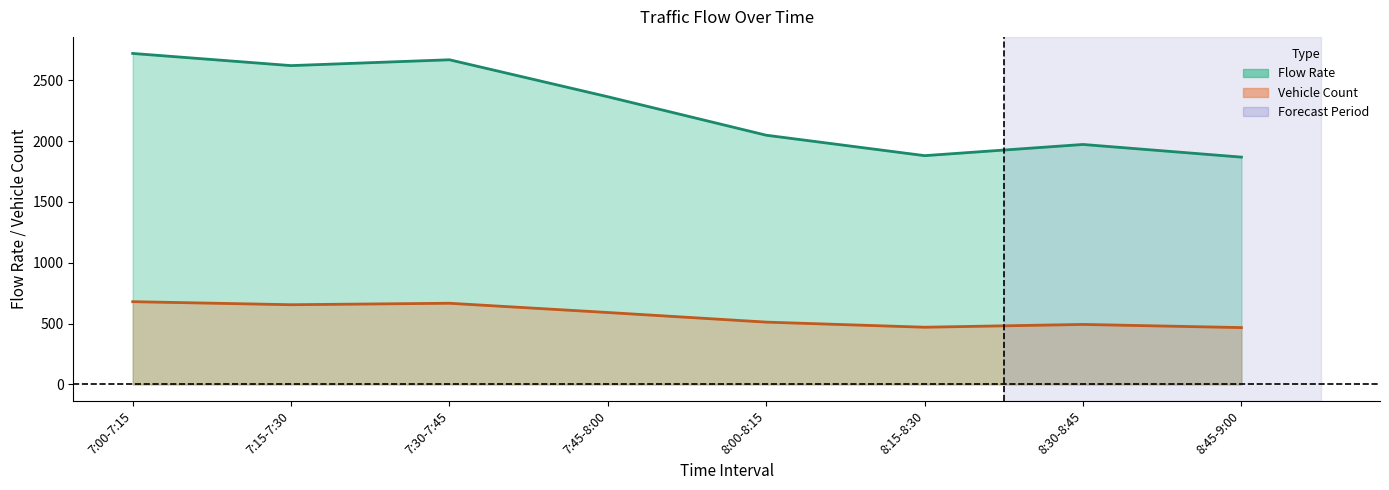

What is the minimum value for Vehicle Count?

1868